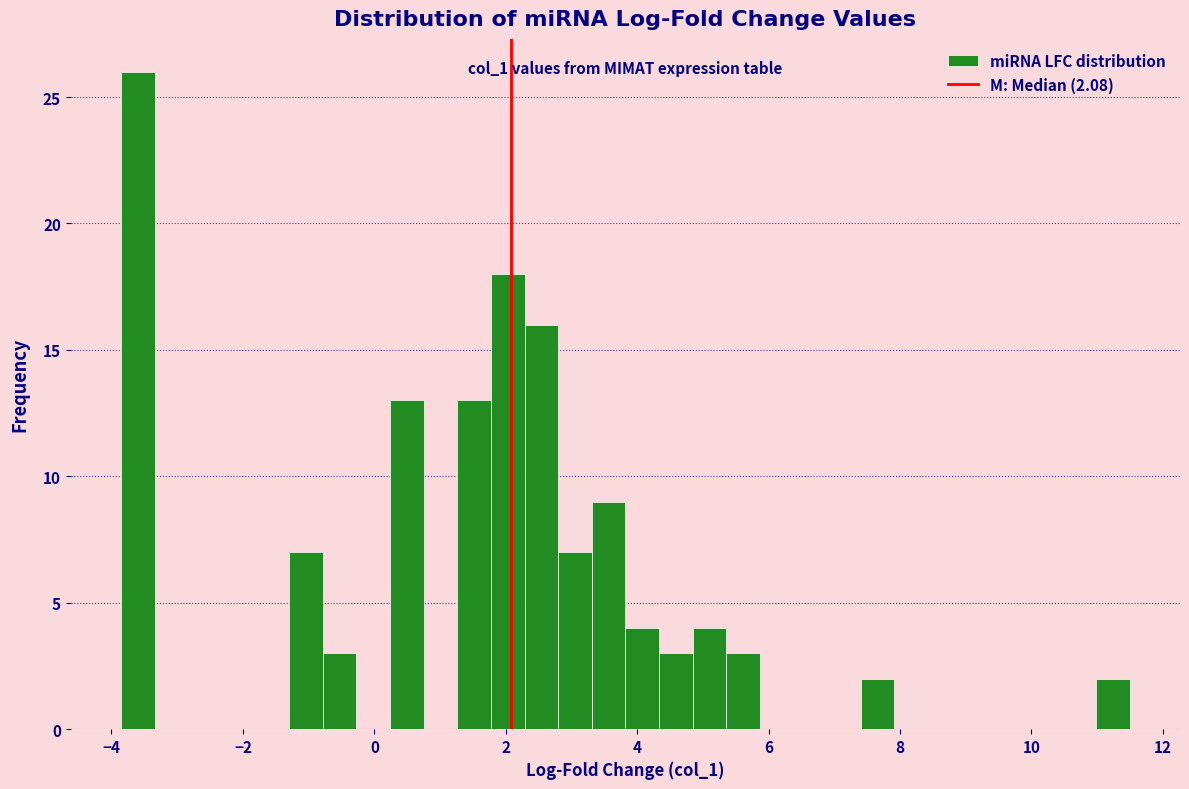

Read against the x-axis, roughly where is the centre of the tallest bar?

-3.6